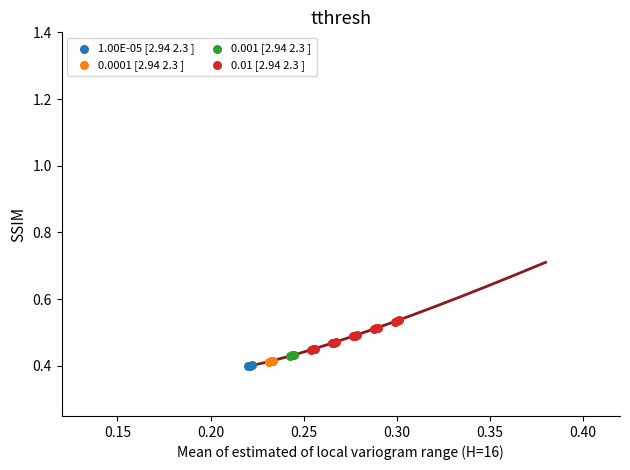

Which series has the widest spread of Y values?

0.01 [2.94 2.3 ]